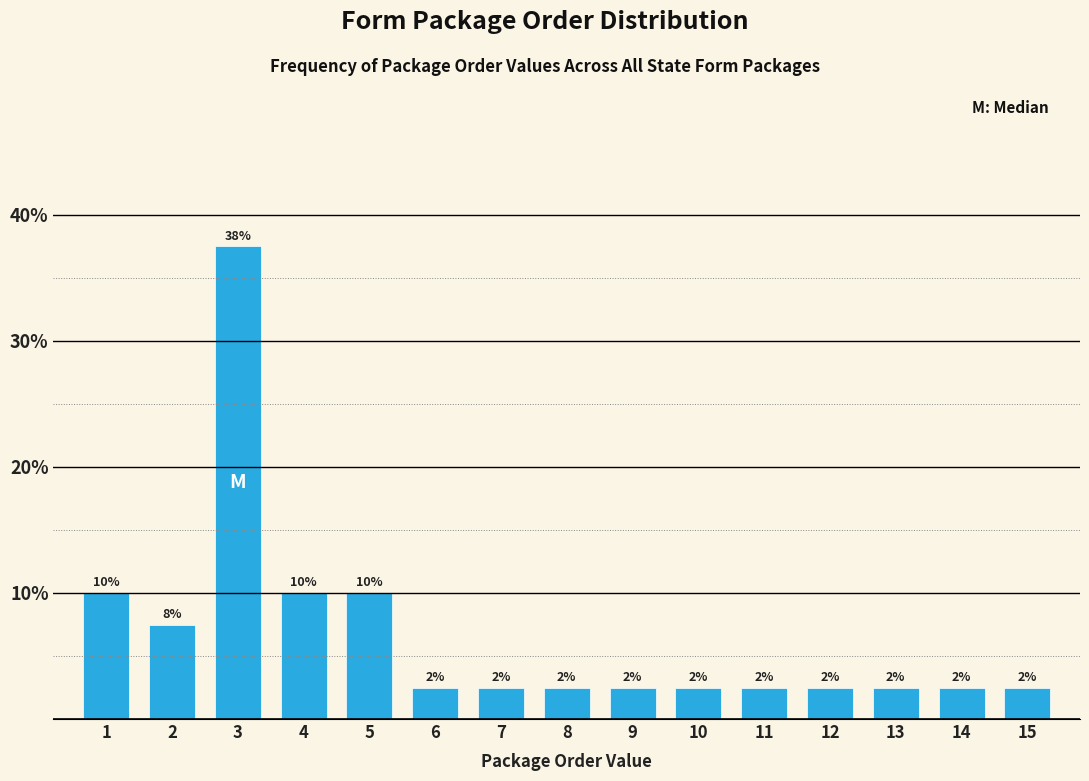

Are the bars horizontal?

No